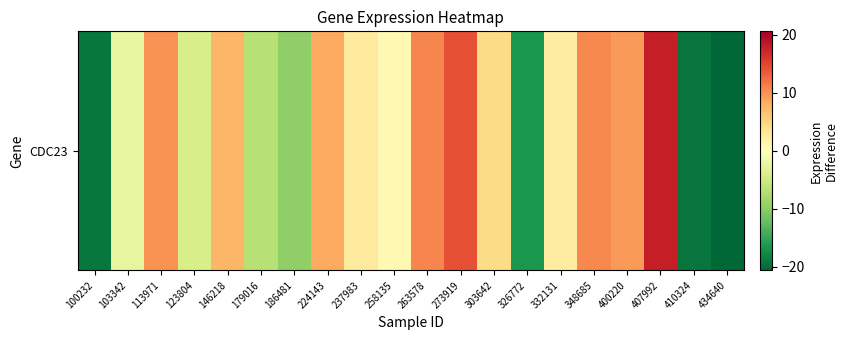

Rank the categories by value from highest to lowest.

407992, 273919, 263578, 348685, 113971, 400220, 224143, 146218, 303642, 237983, 332131, 258135, 103342, 123804, 179016, 186481, 326772, 100232, 410324, 434640